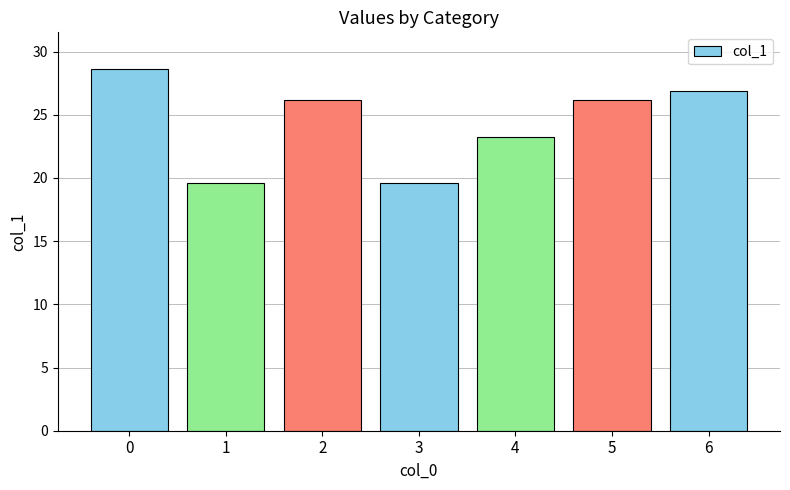

Reading left to right, transcribe all the data shown in this chart.

0=28.7	1=19.6	2=26.2	3=19.6	4=23.2	5=26.2	6=26.9